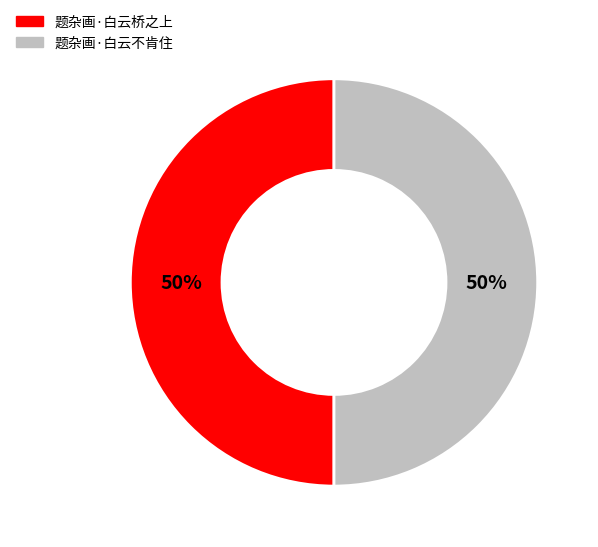

To the nearest percent, what is the combined percentage of 题杂画·白云不肯住 and 题杂画·白云桥之上?

100%